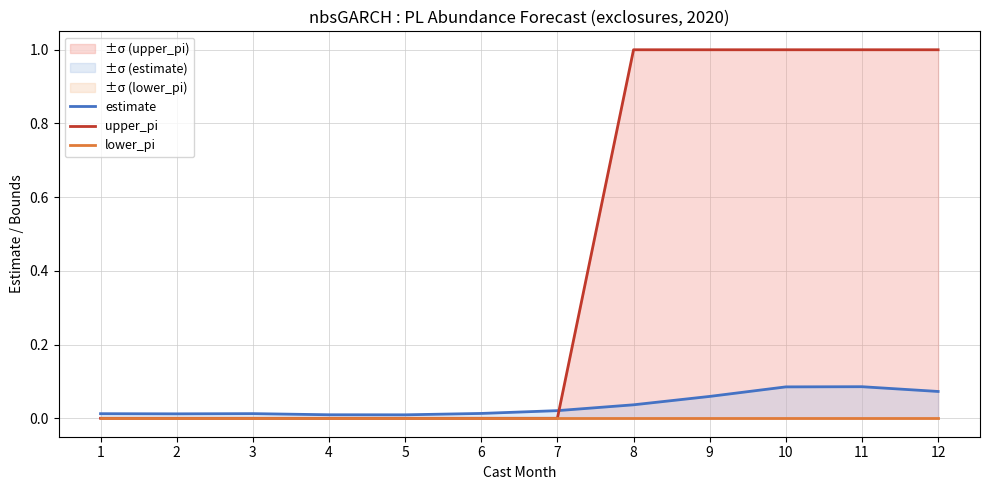

How many values in upper_pi are above zero?

5